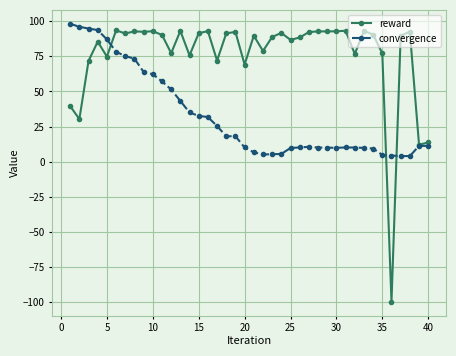

Which series has the widest spread of values?

reward